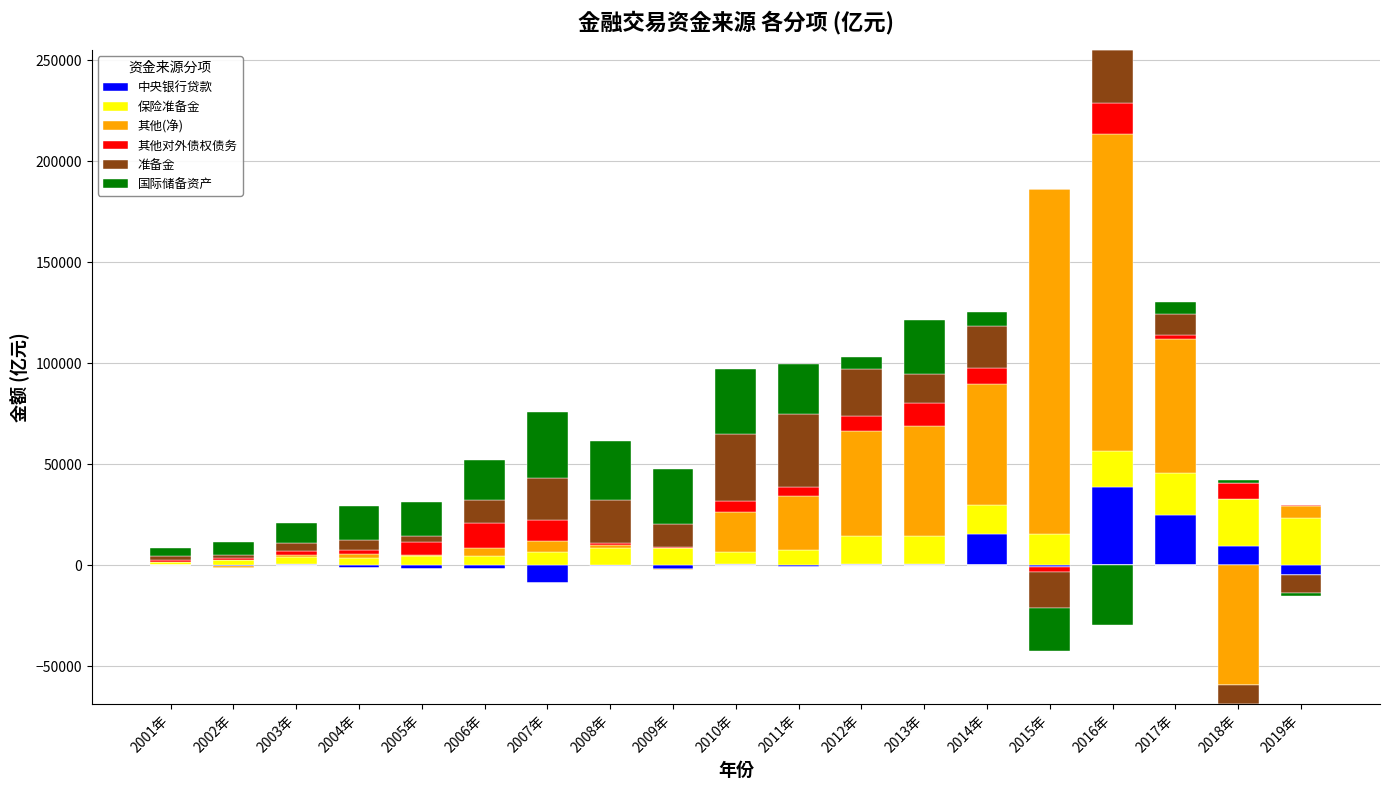

What value does the 其他(净) series have at 2014年?

59777.0